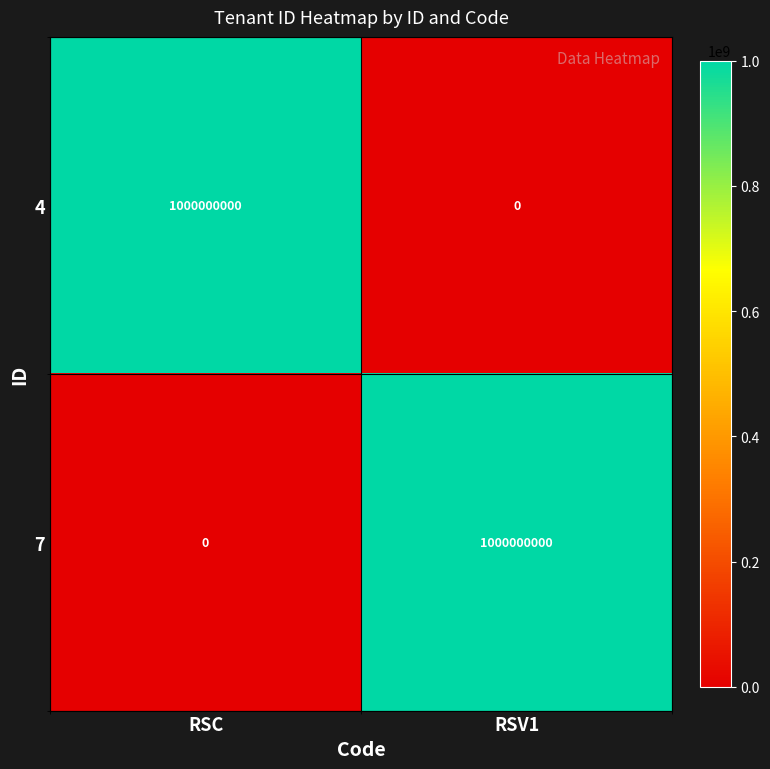

What is the greatest value displayed?

1000000000